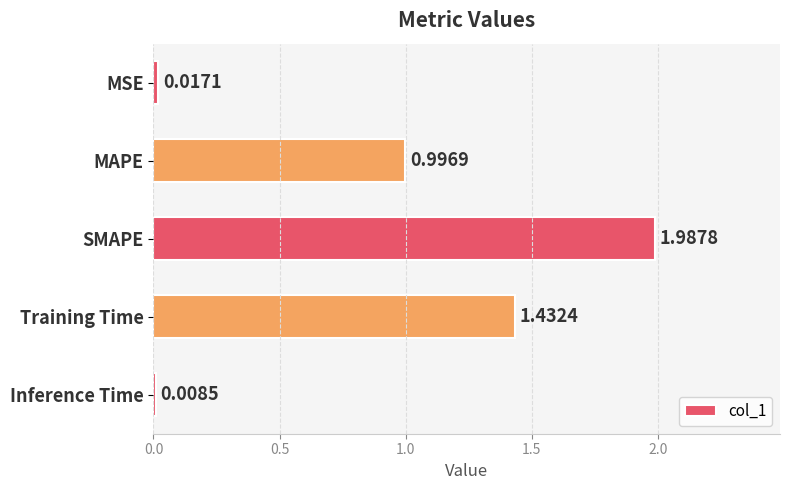

What is the label of the 2nd bar from the top?

MAPE